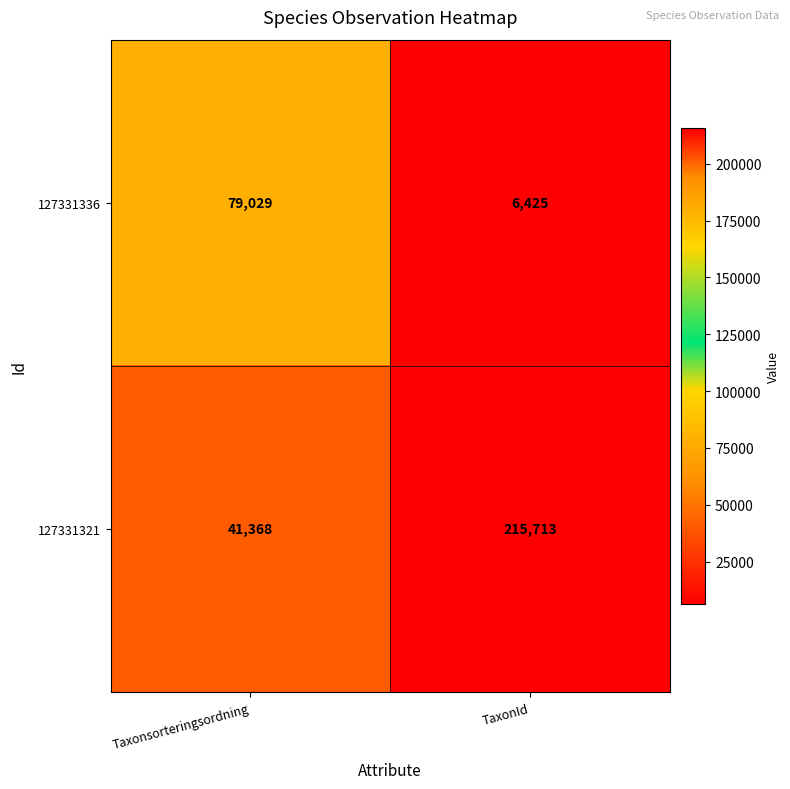

At which category is the sum across all series the highest?

TaxonId